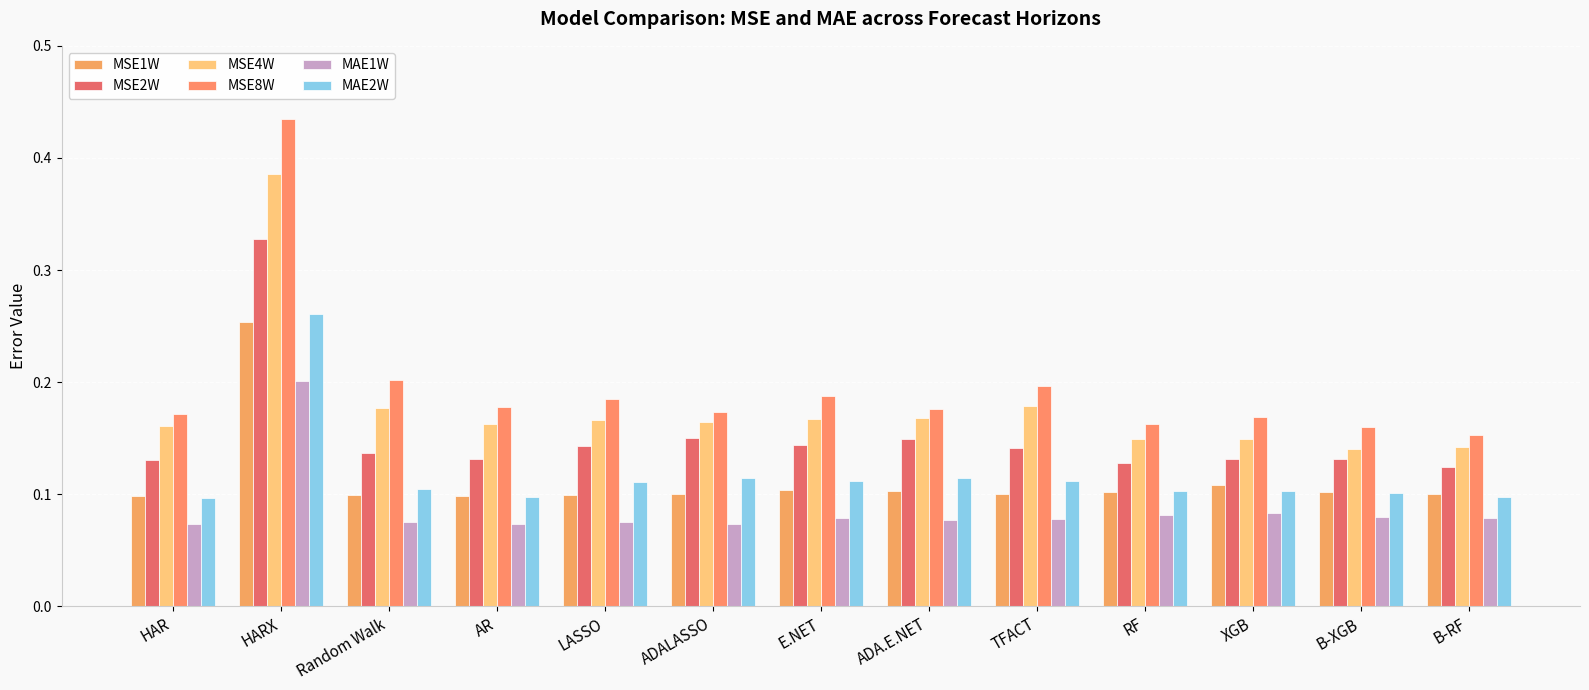

Reading right to left, extract all data points from this chart.

MSE1W: 0.1	0.1	0.1	0.1	0.1	0.1	0.1	0.1	0.1	0.1	0.1	0.3	0.1
MSE2W: 0.1	0.1	0.1	0.1	0.1	0.1	0.1	0.2	0.1	0.1	0.1	0.3	0.1
MSE4W: 0.1	0.1	0.1	0.1	0.2	0.2	0.2	0.2	0.2	0.2	0.2	0.4	0.2
MSE8W: 0.2	0.2	0.2	0.2	0.2	0.2	0.2	0.2	0.2	0.2	0.2	0.4	0.2
MAE1W: 0.1	0.1	0.1	0.1	0.1	0.1	0.1	0.1	0.1	0.1	0.1	0.2	0.1
MAE2W: 0.1	0.1	0.1	0.1	0.1	0.1	0.1	0.1	0.1	0.1	0.1	0.3	0.1